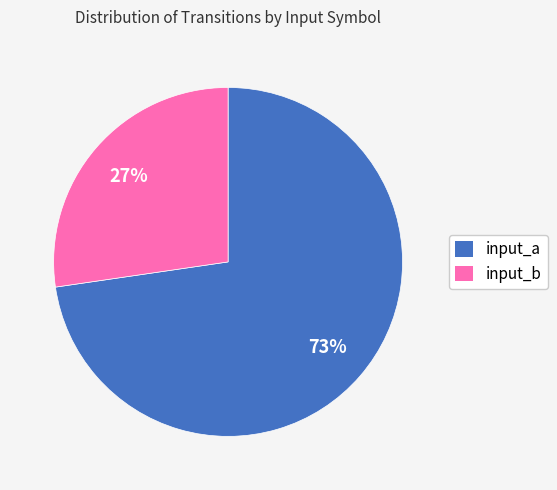

What percentage is the input_a slice, to the nearest percent?

73%